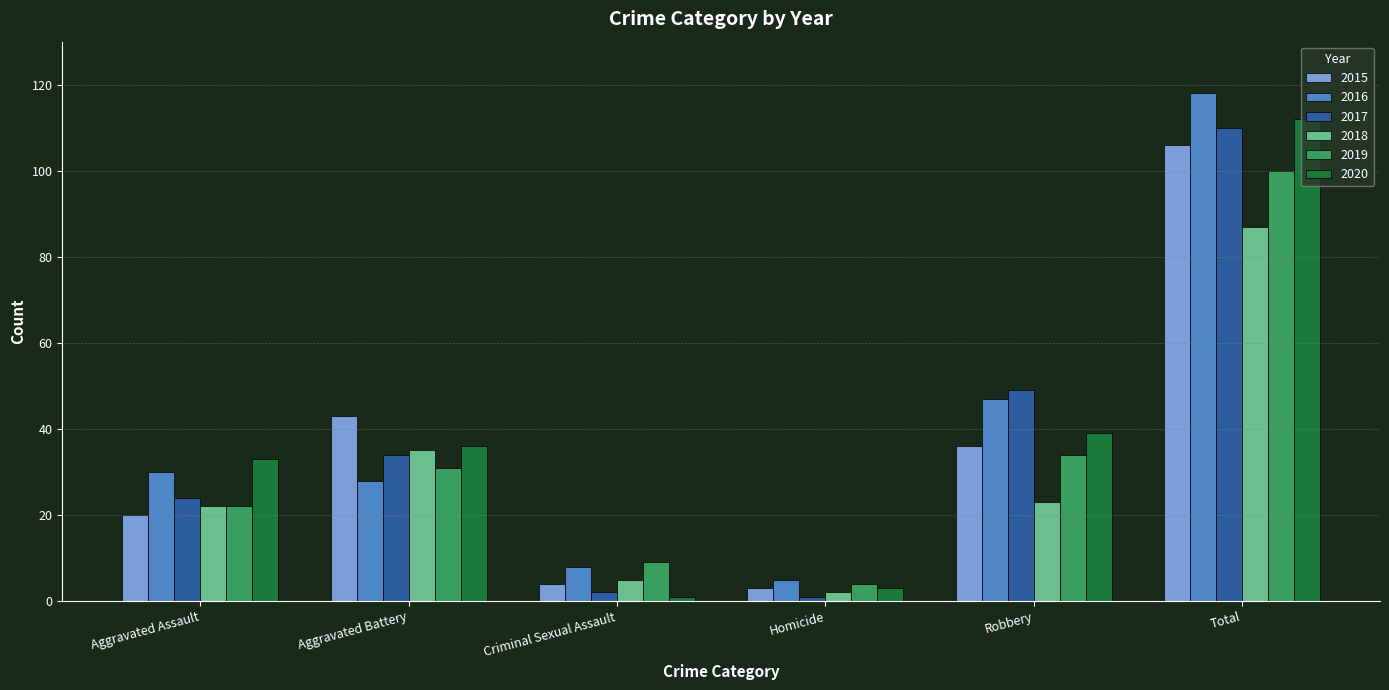

Count the number of data series in this chart.

6